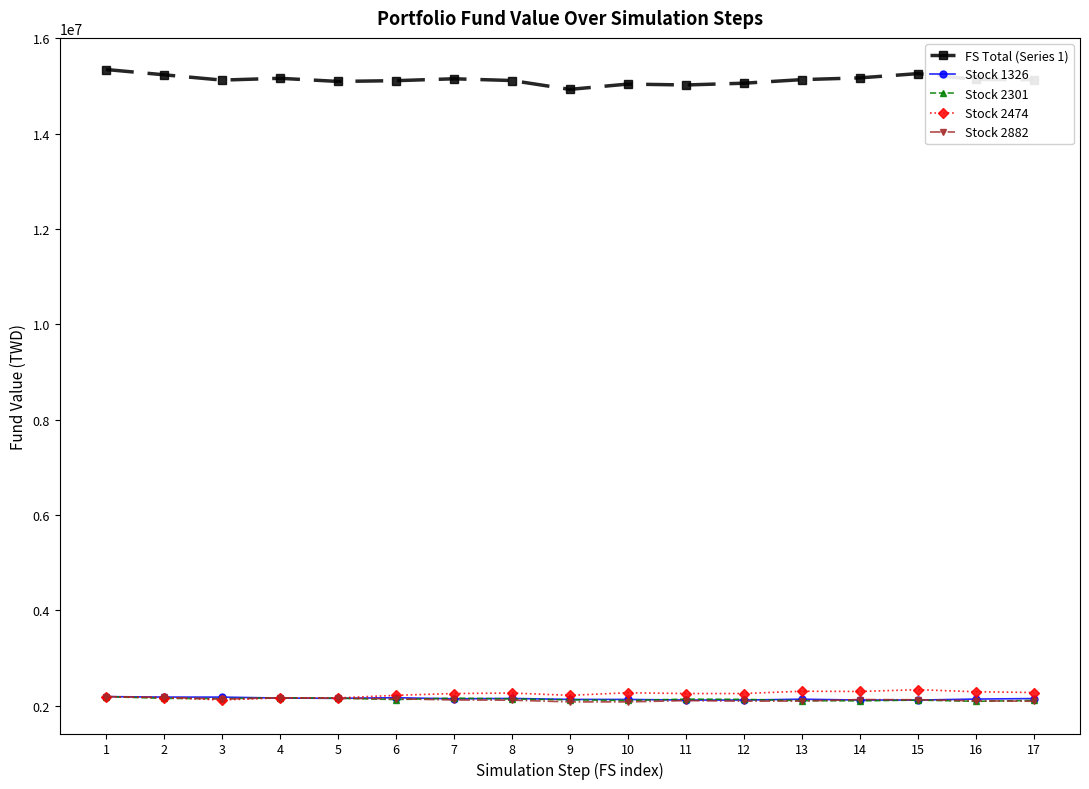

True or false: FS Total (Series 1) has a value of 25629735.6 at 15.

False